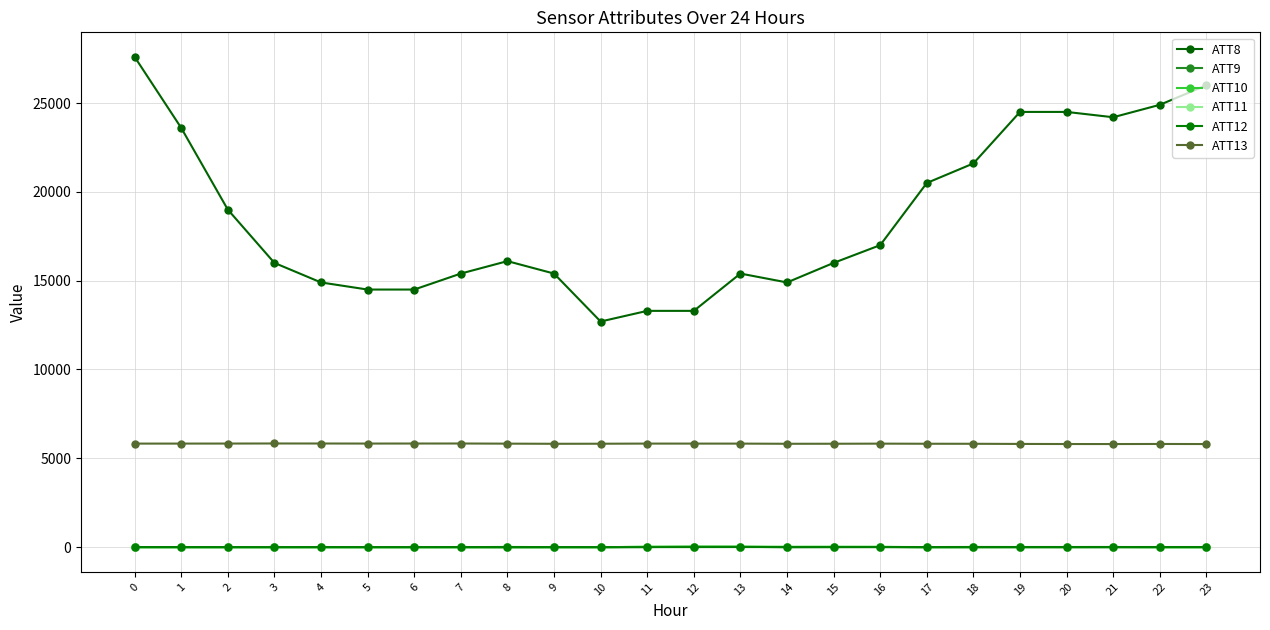

What are all the series names shown in the legend?

ATT8, ATT9, ATT10, ATT11, ATT12, ATT13